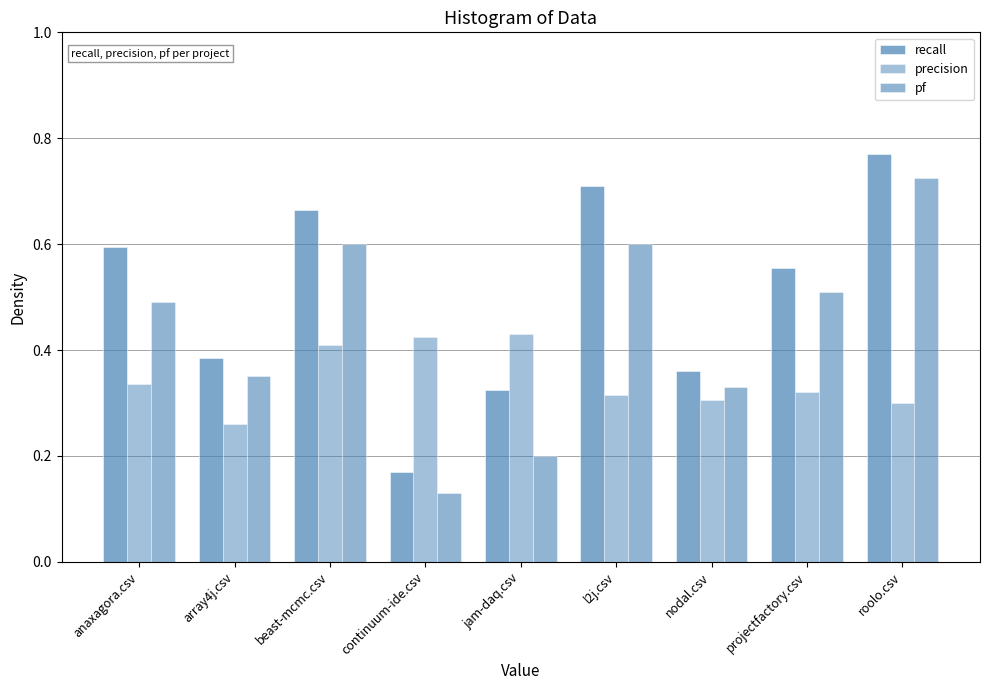

What is the value of the precision bar at the 4th from the left?

0.4